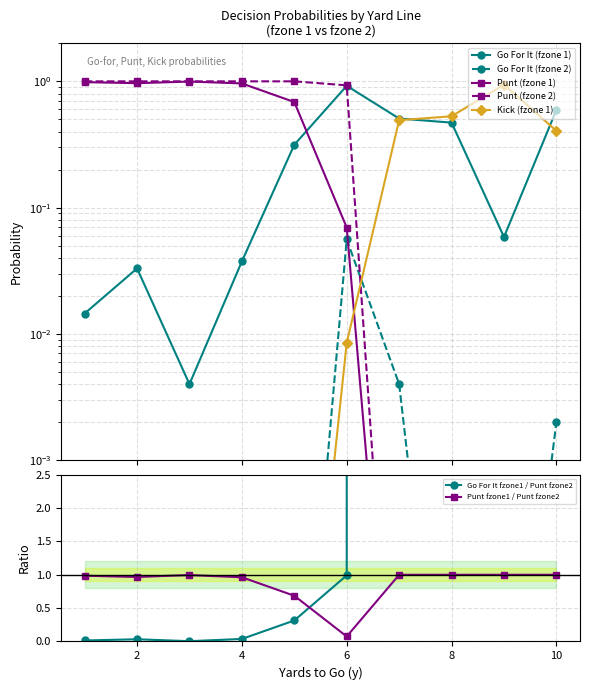

Reading left to right, list all the values displayed in this chart.

gofor_fzone1: 1=0.0	2=0.0	3=0.0	4=0.0	5=0.3	6=0.9	7=0.5	8=0.5	9=0.1	10=0.6
gofor_fzone2: 1=0.0	2=0.0	3=0.0	4=0.0	5=0.0	6=0.1	7=0.0	8=0.0	9=0.0	10=0.0
punt_fzone1: 1=1.0	2=1.0	3=1.0	4=1.0	5=0.7	6=0.1	7=0.0	8=0.0	9=0.0	10=0.0
punt_fzone2: 1=1.0	2=1.0	3=1.0	4=1.0	5=1.0	6=0.9	7=0.0	8=0.0	9=0.0	10=0.0
kick_fzone1: 1=0.0	2=0.0	3=0.0	4=0.0	5=0.0	6=0.0	7=0.5	8=0.5	9=0.9	10=0.4